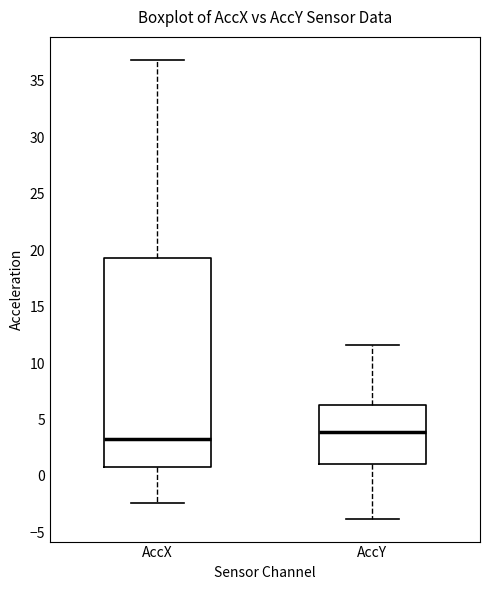

Which box is the tallest, from its lower edge to its upper edge?

AccX